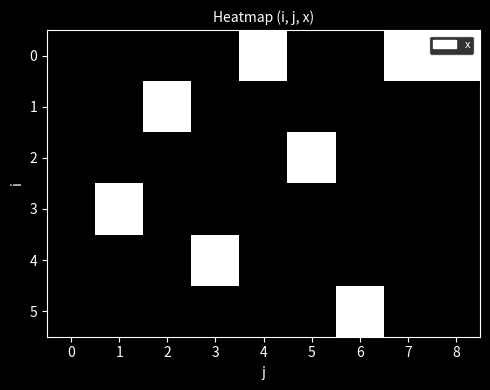

Reading left to right, list all the values displayed in this chart.

0: 0=0	1=0	2=0	3=0	4=1	5=0	6=0	7=1	8=1
1: 0=0	1=0	2=1	3=0	4=0	5=0	6=0	7=0	8=0
2: 0=0	1=0	2=0	3=0	4=0	5=1	6=0	7=0	8=0
3: 0=0	1=1	2=0	3=0	4=0	5=0	6=0	7=0	8=0
4: 0=0	1=0	2=0	3=1	4=0	5=0	6=0	7=0	8=0
5: 0=0	1=0	2=0	3=0	4=0	5=0	6=1	7=0	8=0